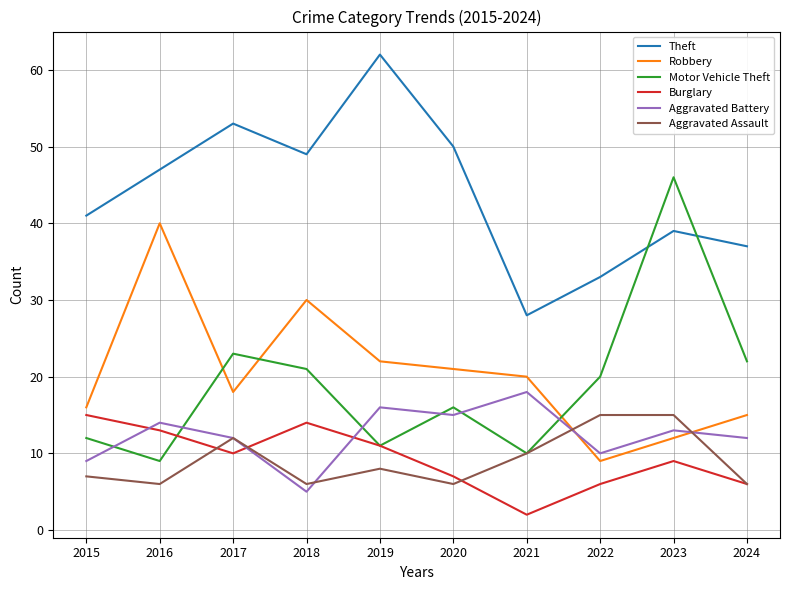

The value of Theft at 2019 is 62. True or false?

True